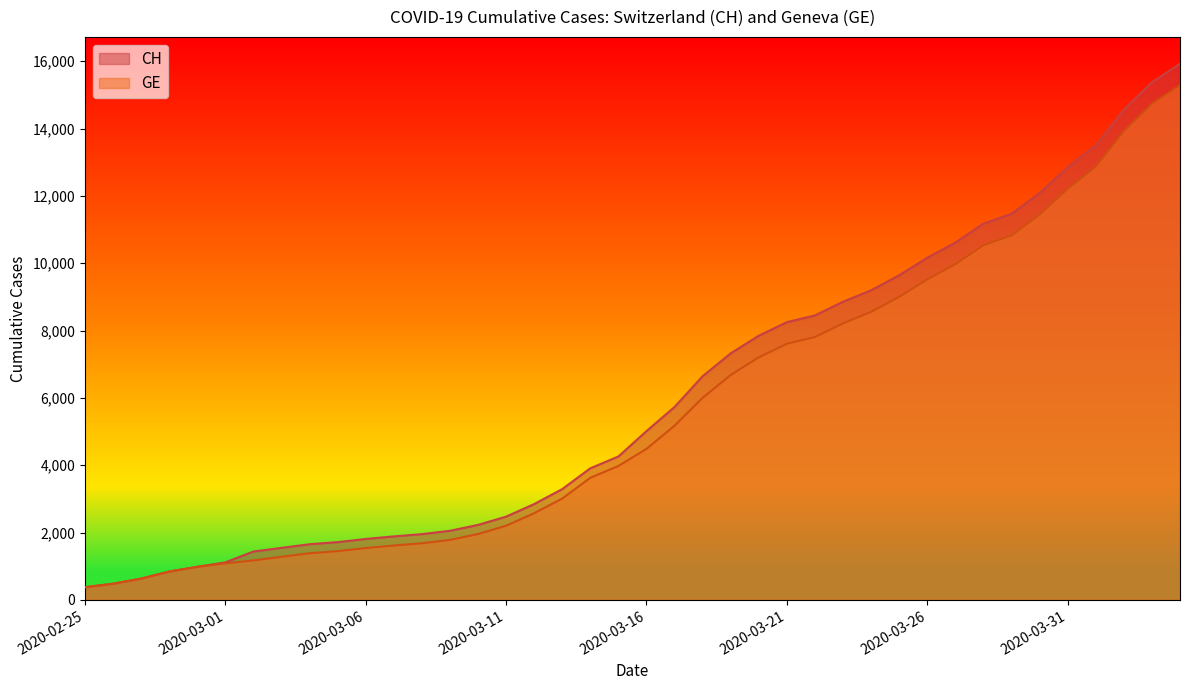

True or false: GE and CH intersect in this chart.

False